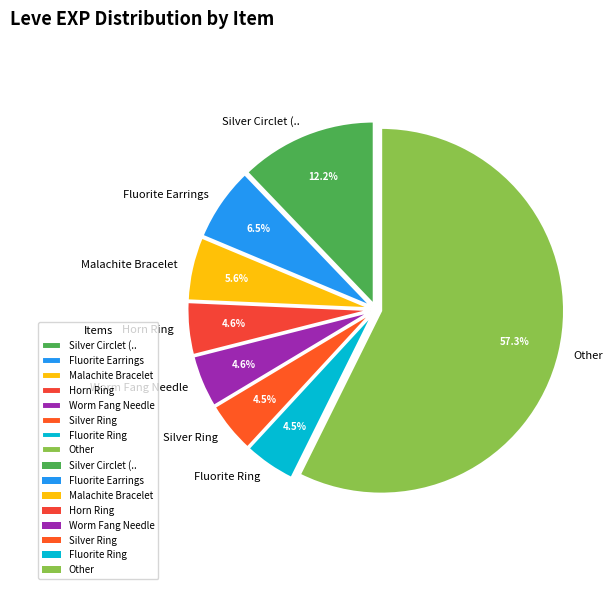

What is the largest slice in the pie chart?

Other